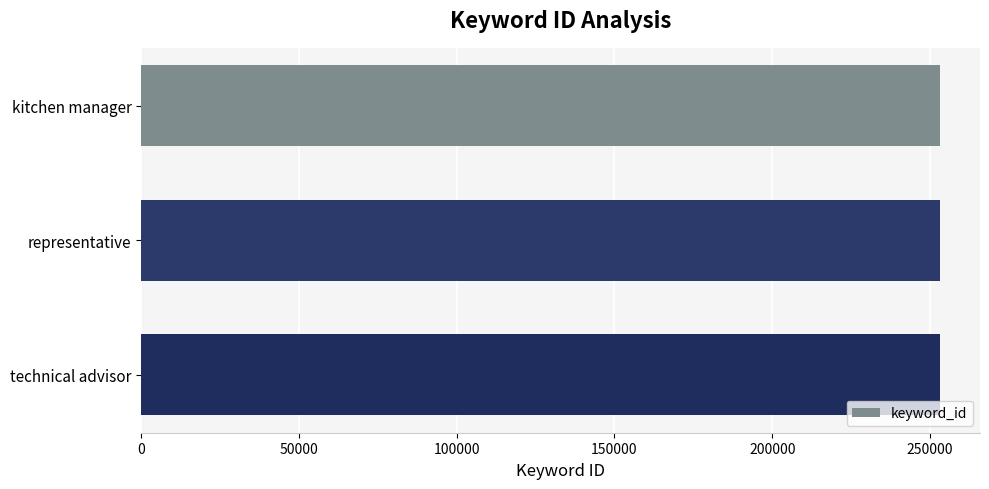

The chart shows a value of 426578 at technical advisor. True or false?

False